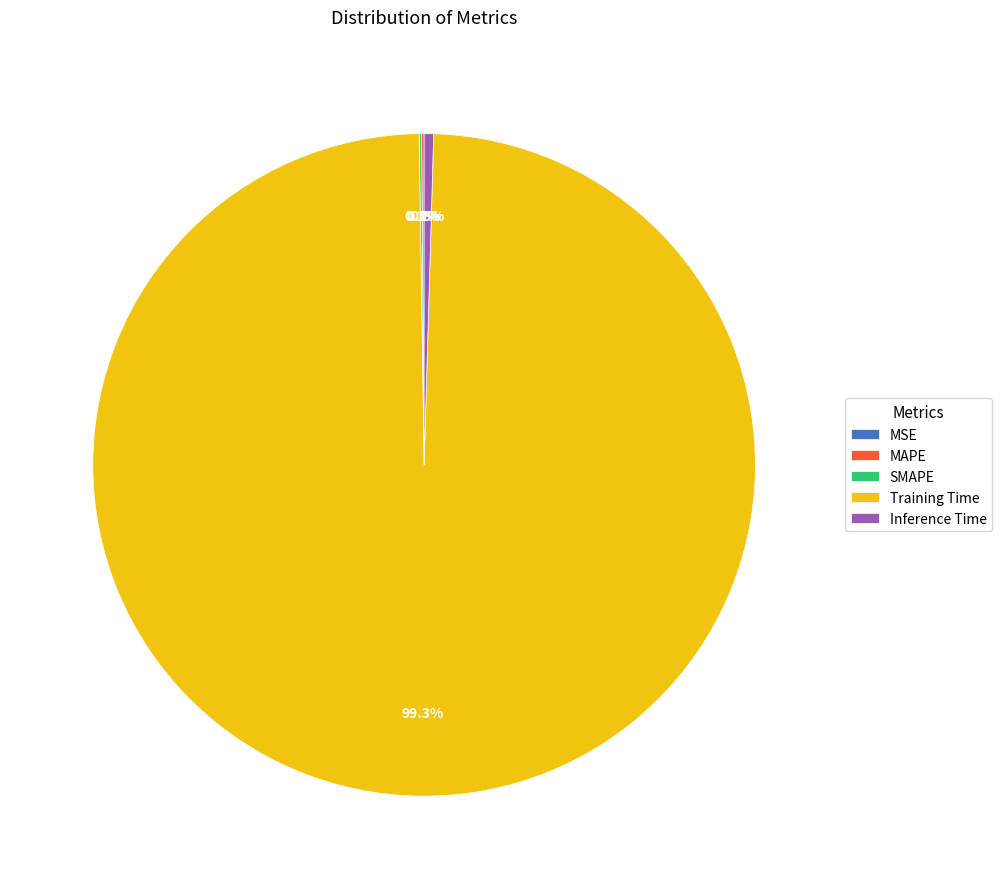

Is there a majority slice in this chart?

Yes